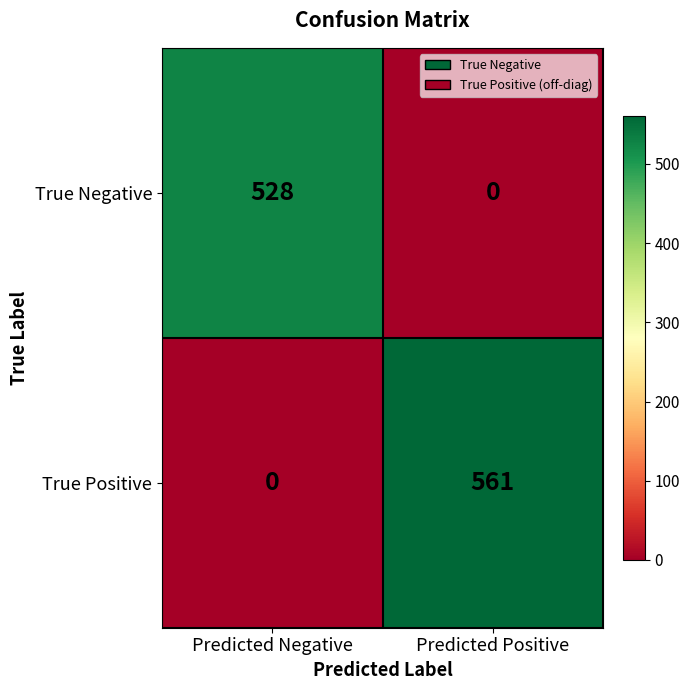

Reading right to left, transcribe all the data shown in this chart.

True Negative: Predicted Positive=0	Predicted Negative=528
True Positive: Predicted Positive=561	Predicted Negative=0